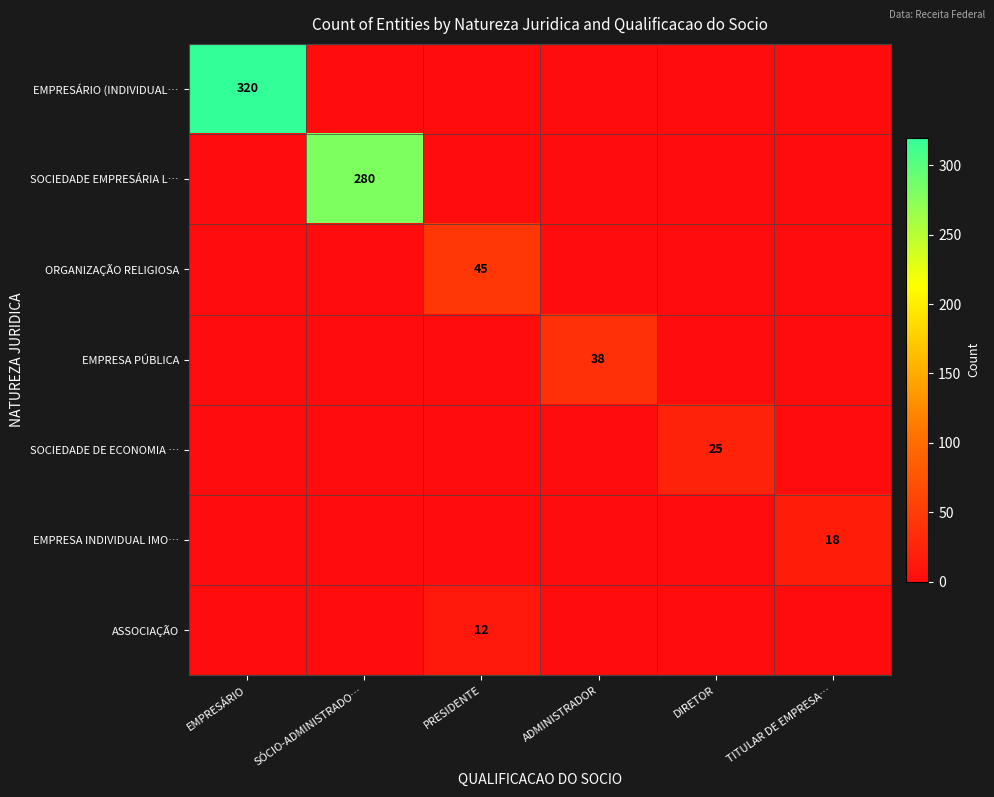

The value of SOCIEDADE DE ECONOMIA … at DIRETOR is 14. True or false?

False